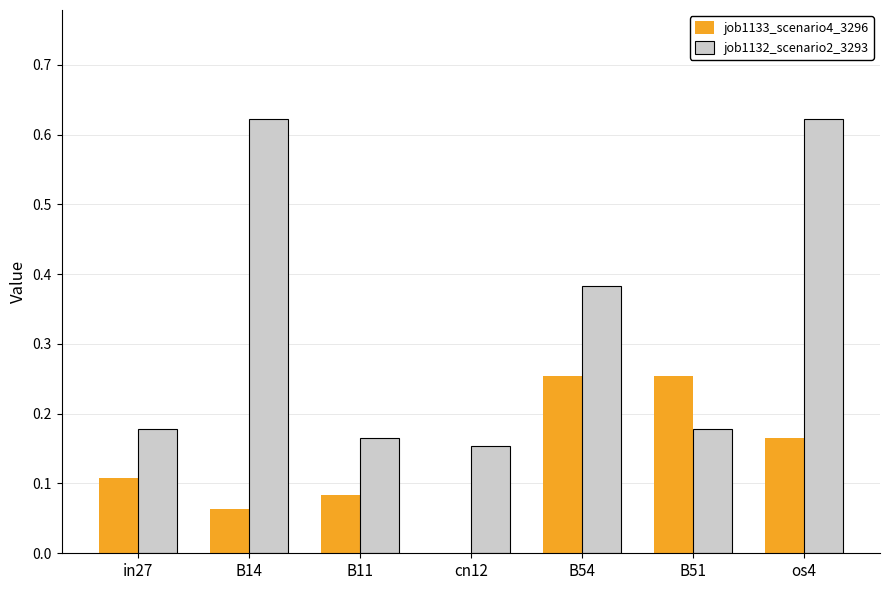

Is the value of job1133_scenario4_3296 at B51 greater than the value of job1132_scenario2_3293 at B14?

No